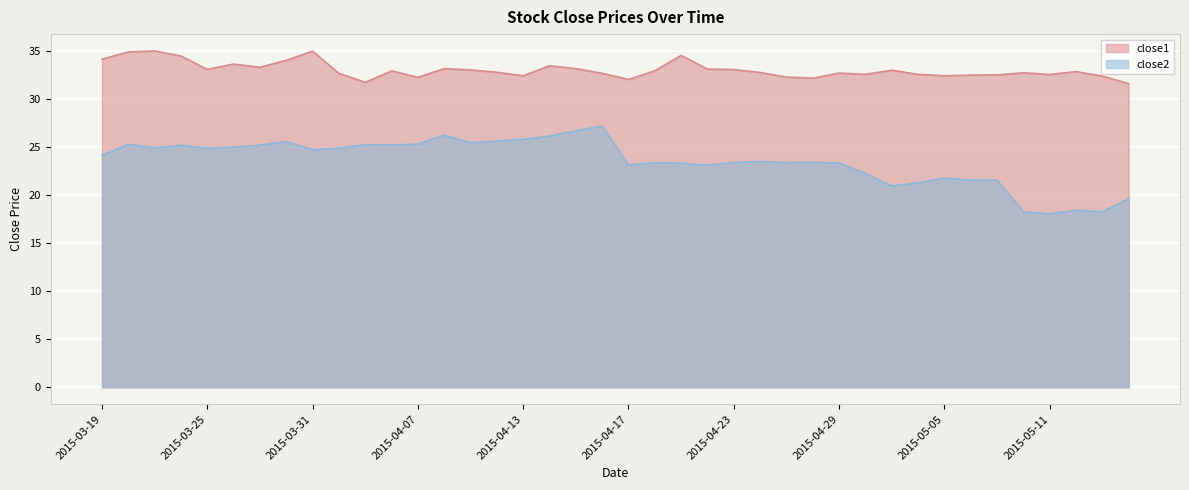

What is the sum of all close1 values?

1319.4